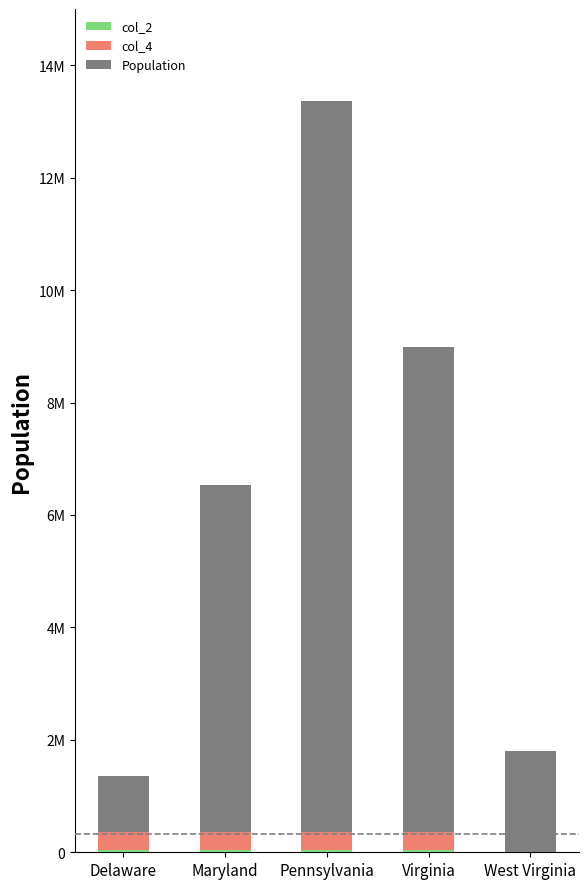

Rank the categories by col_2 value from highest to lowest.

Delaware, Maryland, Pennsylvania, Virginia, West Virginia